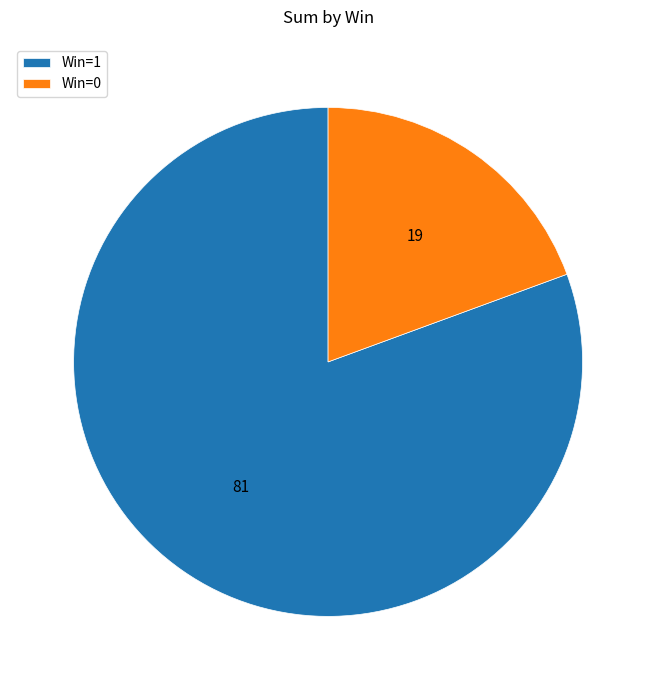

Which category has the biggest portion of the pie?

Win=1